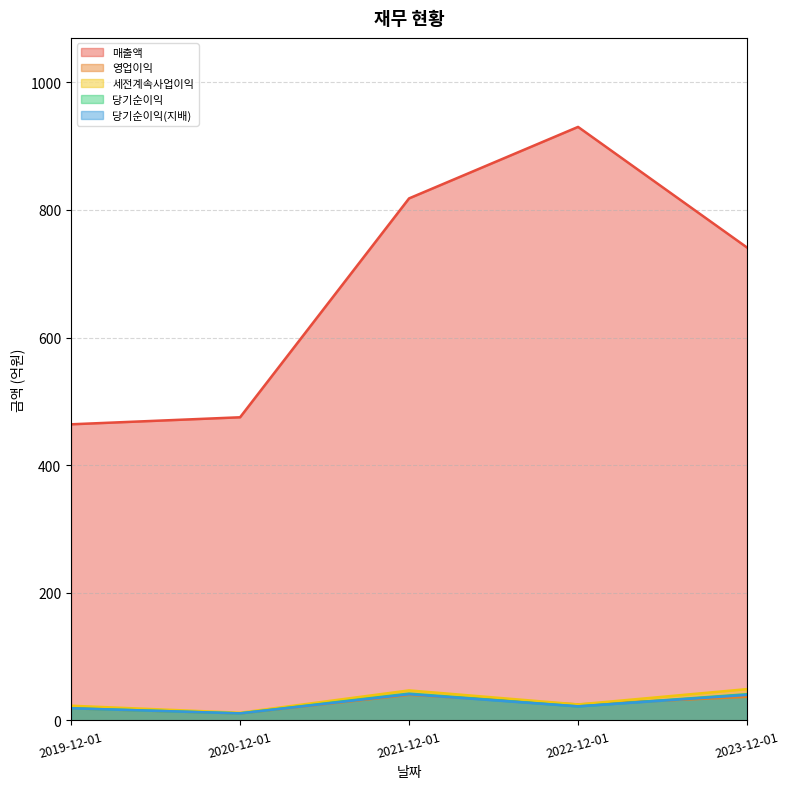

What is the highest value of the 세전계속사업이익 series?

49